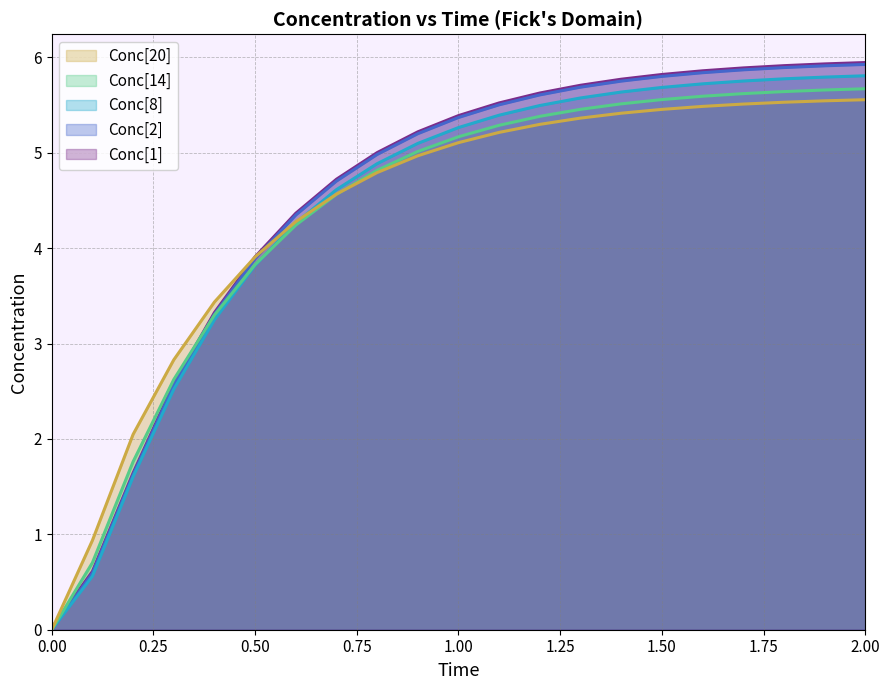

What are all the series names shown in the legend?

Conc[20], Conc[14], Conc[8], Conc[2], Conc[1]